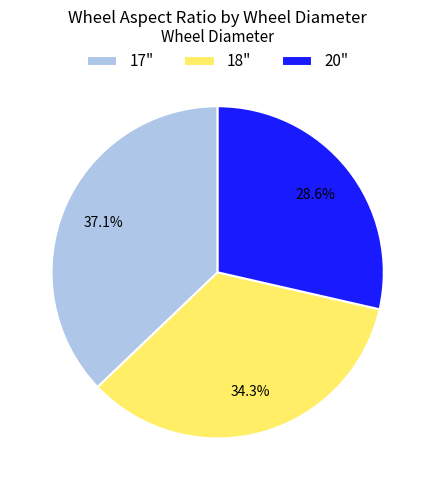

Does 18" represent more than half of the total?

No